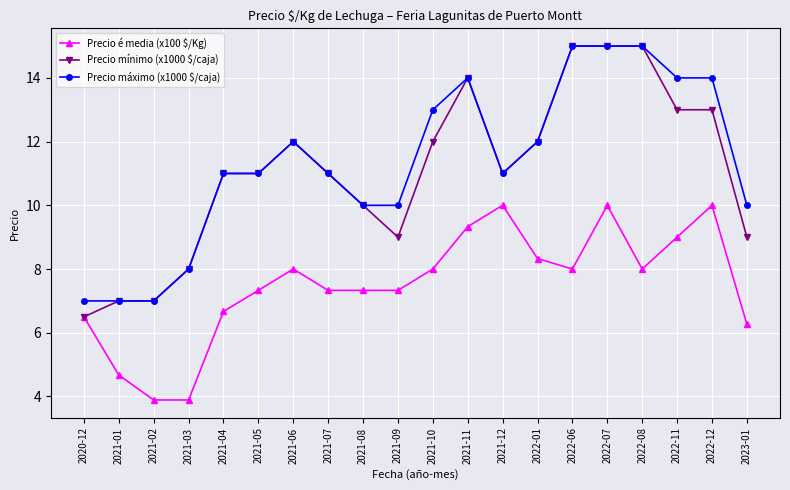

Is it true that Precio é media (x100 $/Kg) equals 2.8 at 2021-07?

False